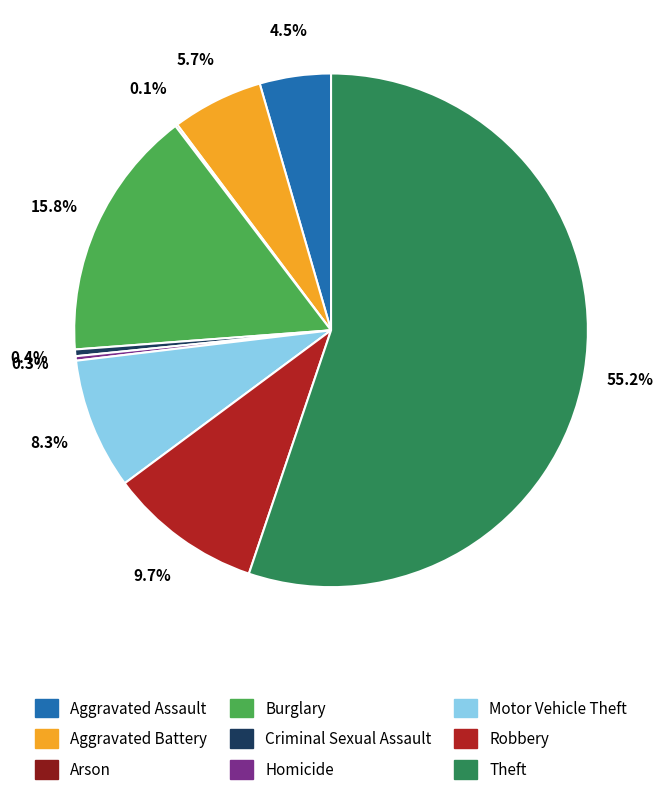

Between Burglary and Motor Vehicle Theft, which is larger?

Burglary